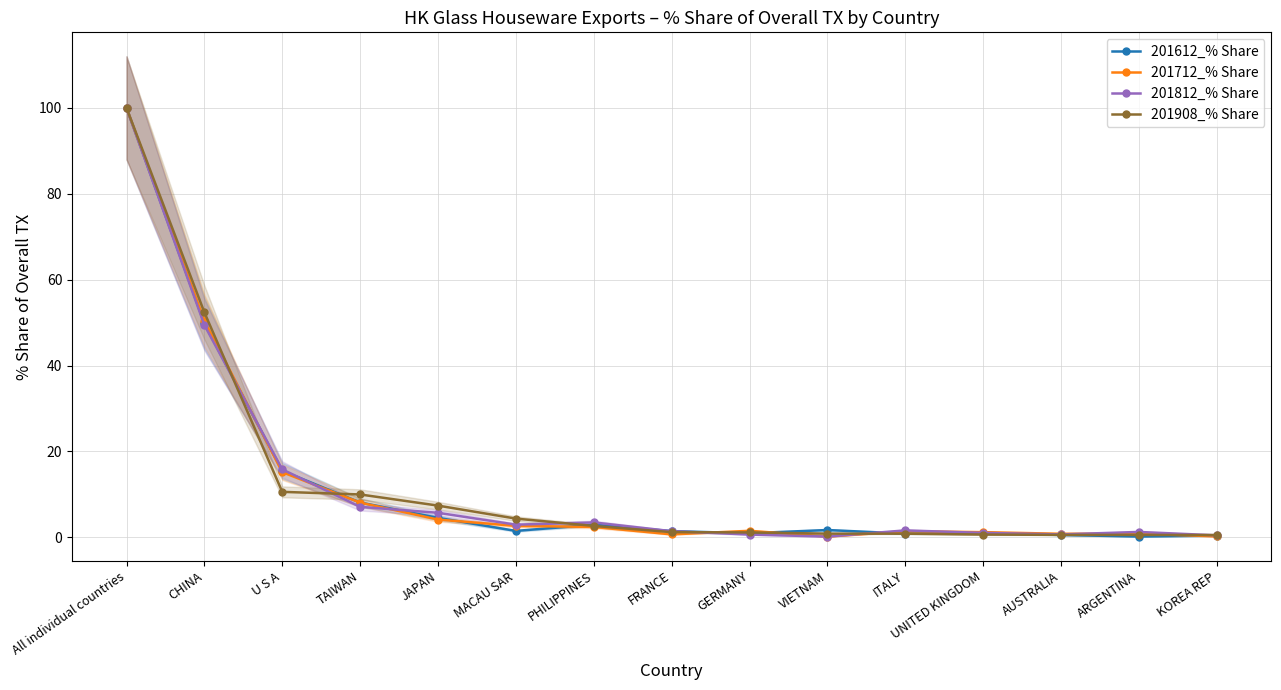

List the series in order of their peak value, highest first.

201612_% Share, 201712_% Share, 201812_% Share, 201908_% Share